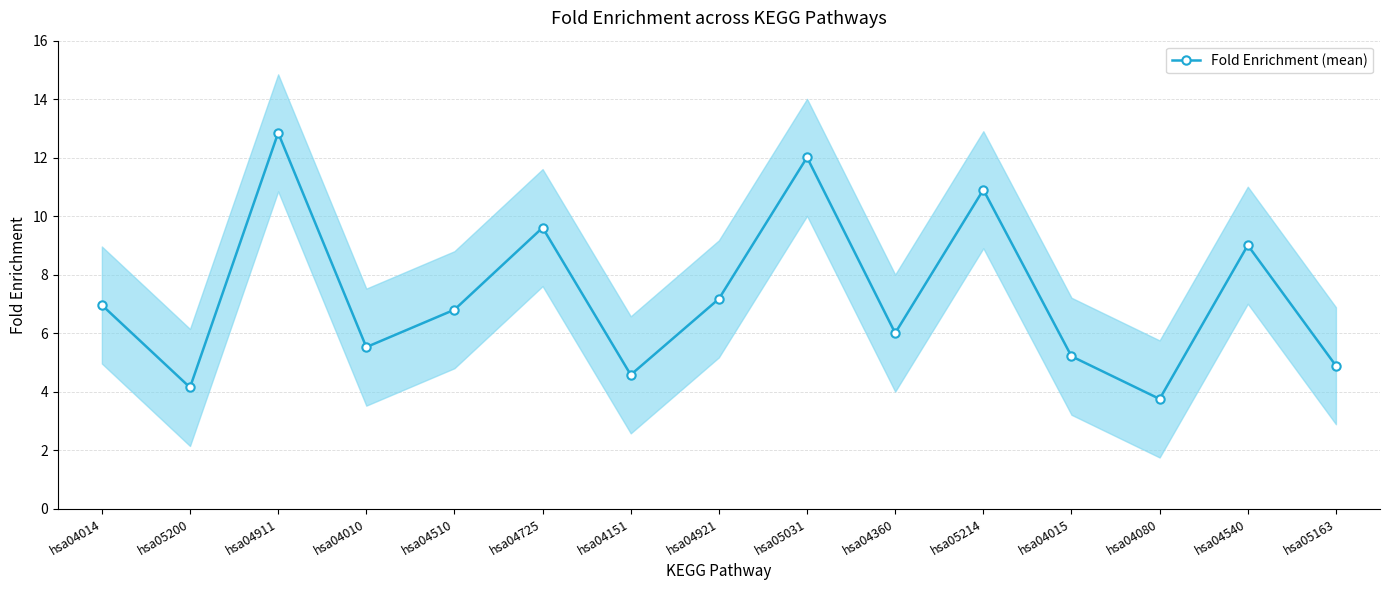

What is the difference between the second highest and minimum values?

8.3